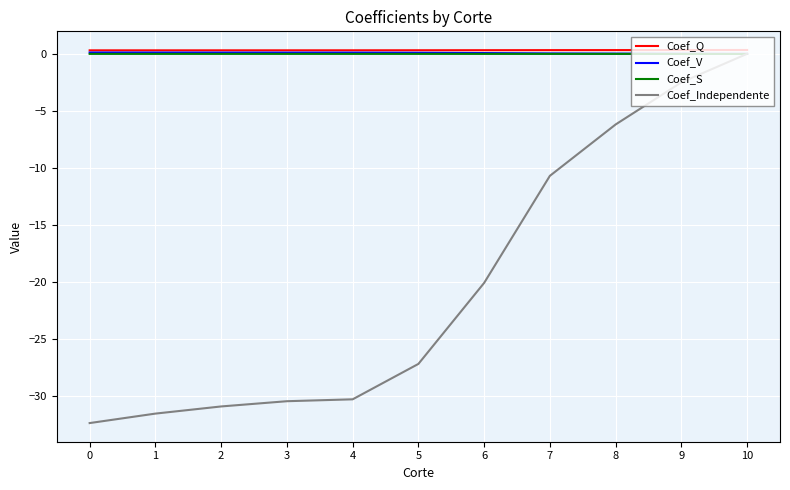

At which category is the sum across all series the highest?

10